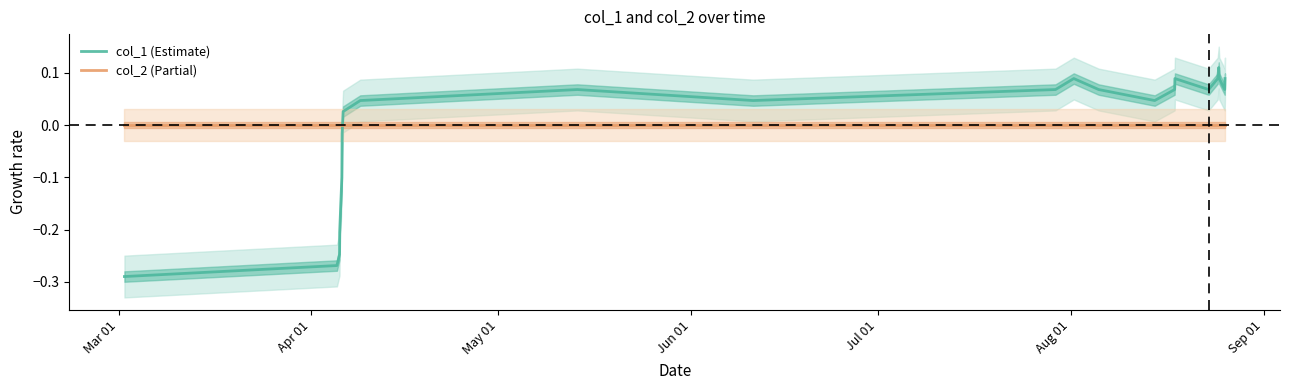

True or false: col_2 (Partial) and col_1 (Estimate) intersect in this chart.

True